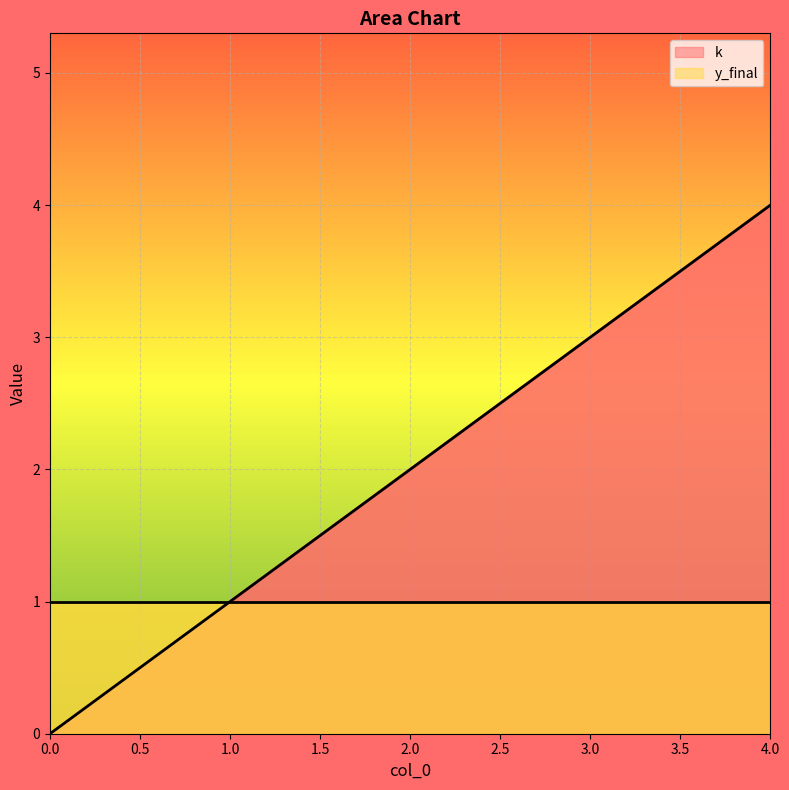

True or false: there are more than 2 points higher than both neighbors.

False